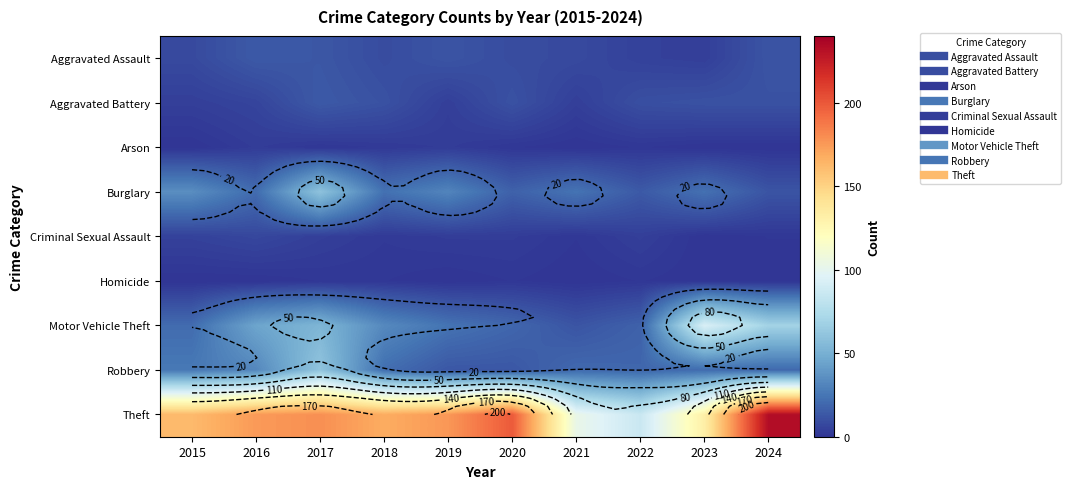

What is the total value across all series at 2023?

284